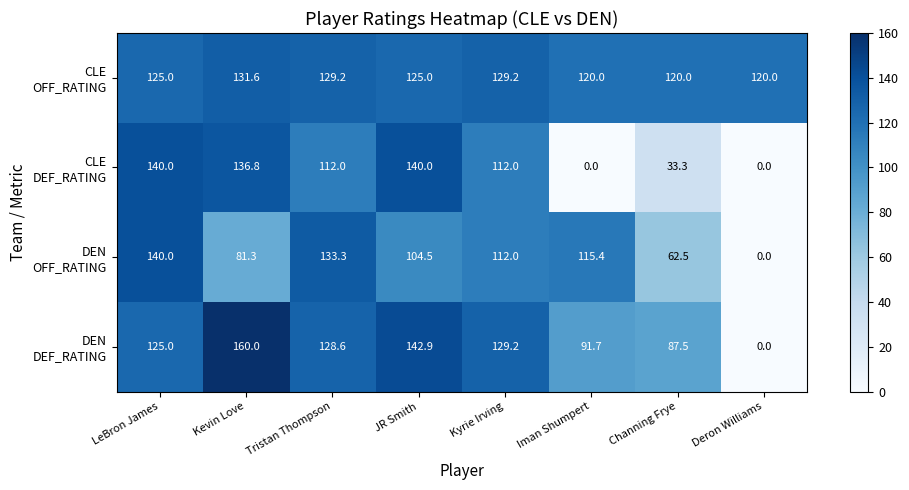

What is the total value across all series at JR Smith?

512.4